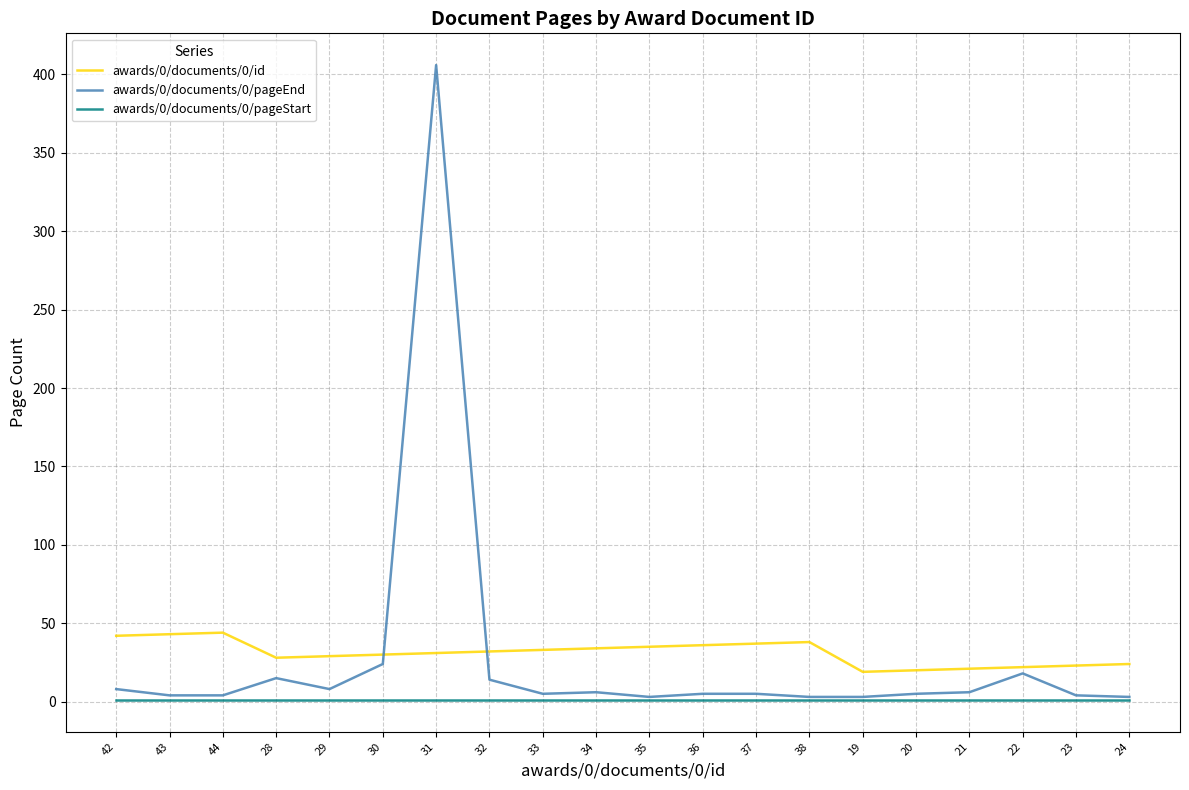

Which series has the largest total across all categories?

awards/0/documents/0/id